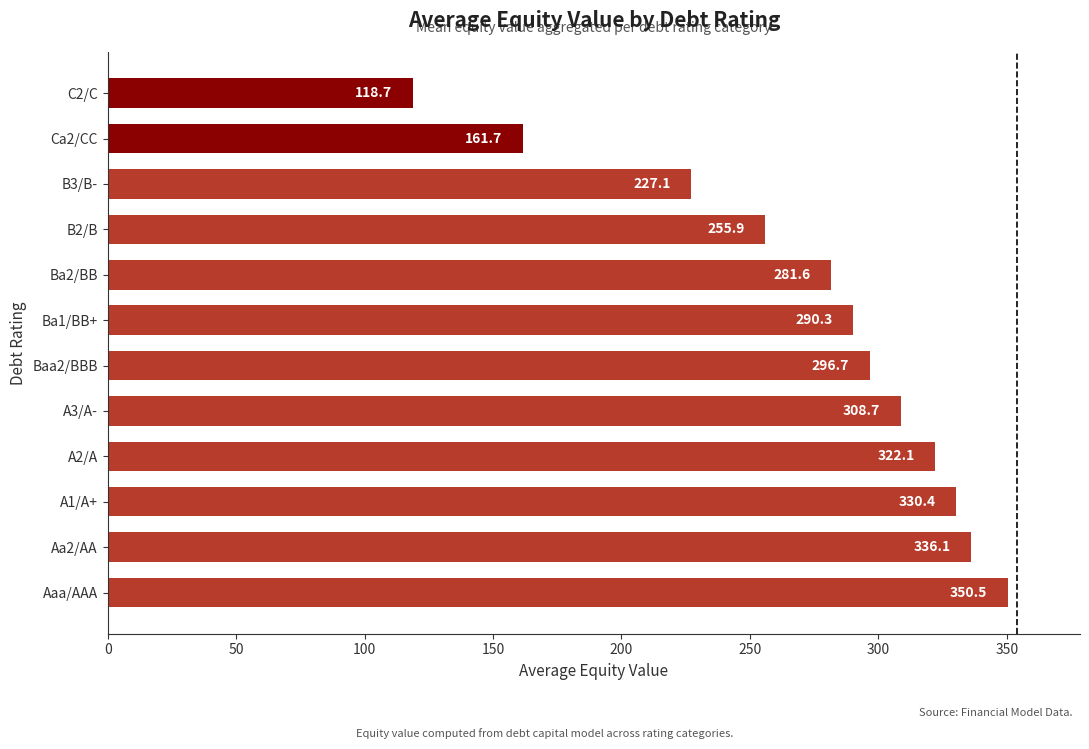

Which has a higher value, A3/A- or C2/C?

A3/A-